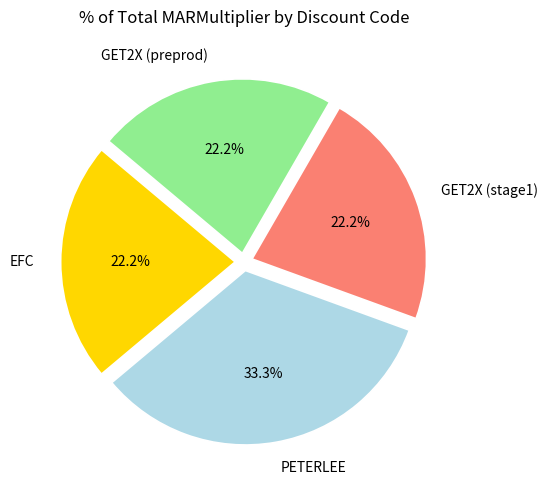

To the nearest percent, what is the difference between the largest and smallest slice percentages?

11%